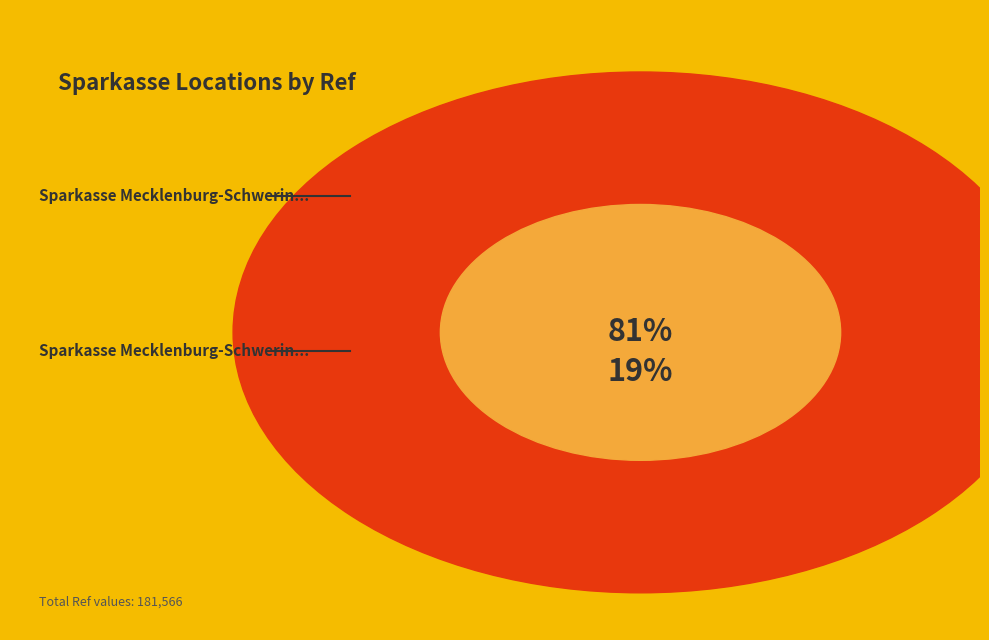

To the nearest percent, what percentage of the pie is Sparkasse Mecklenburg-Schwerin SB-Standort?

19%